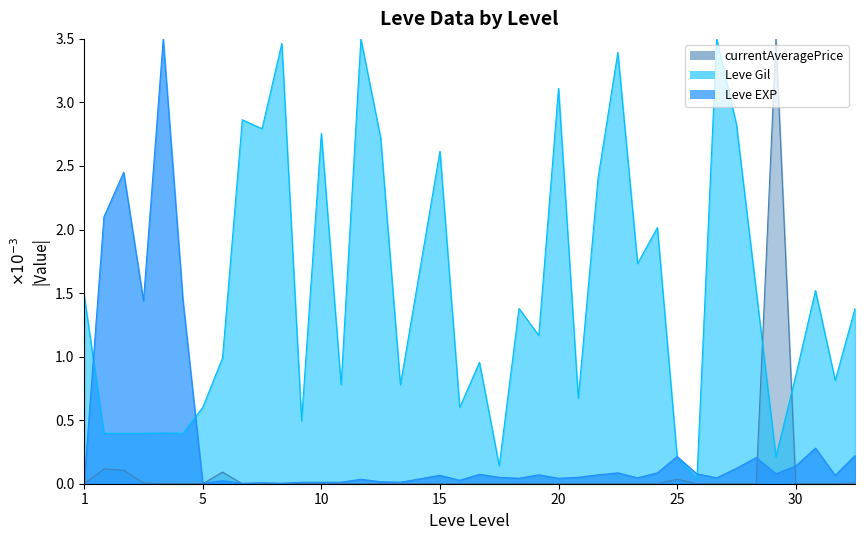

What are all the series names shown in the legend?

Leve EXP, Leve Gil, currentAveragePrice